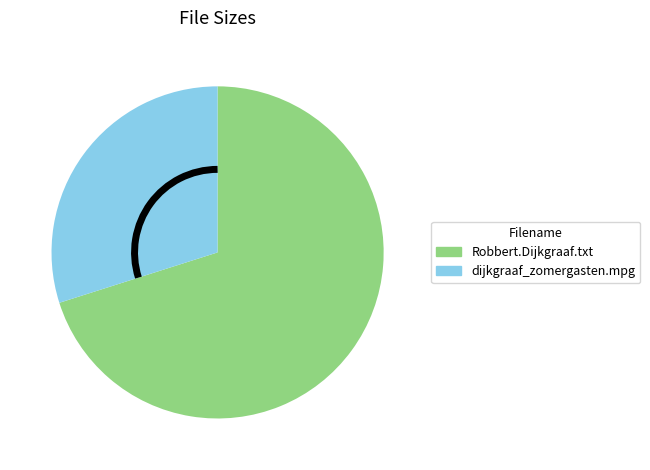

Is there any slice that represents more than half of the pie?

Yes